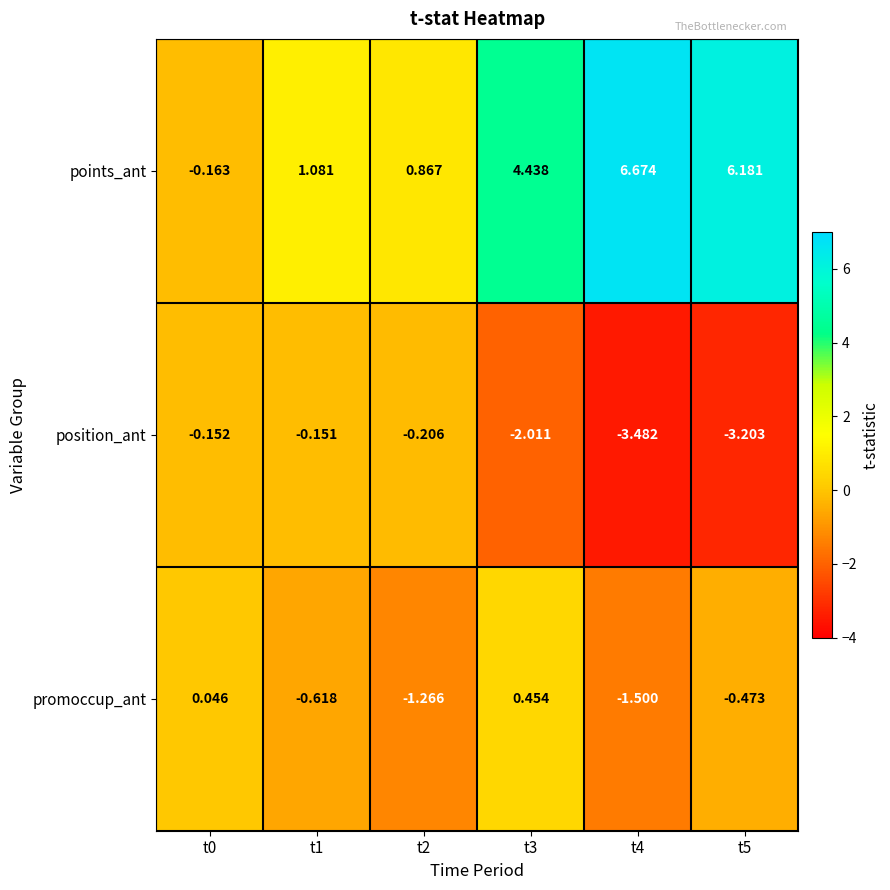

List the series in order of their peak value, highest first.

points_ant, promoccup_ant, position_ant